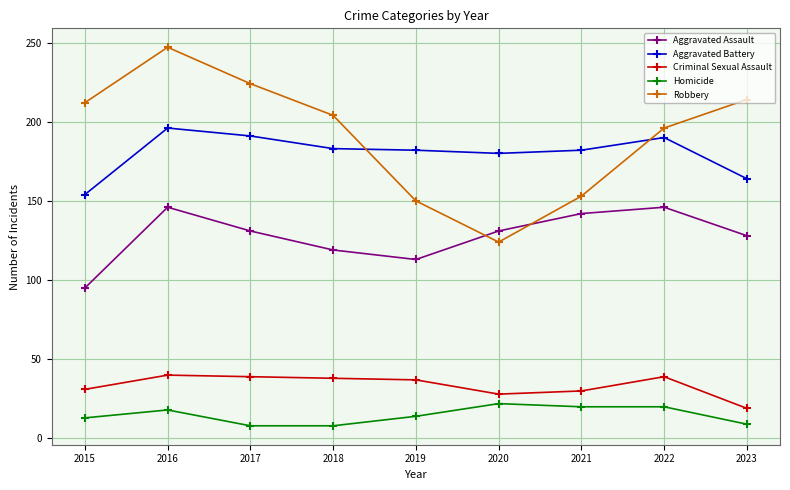

List the series in order of their peak value, lowest first.

Homicide, Criminal Sexual Assault, Aggravated Assault, Aggravated Battery, Robbery